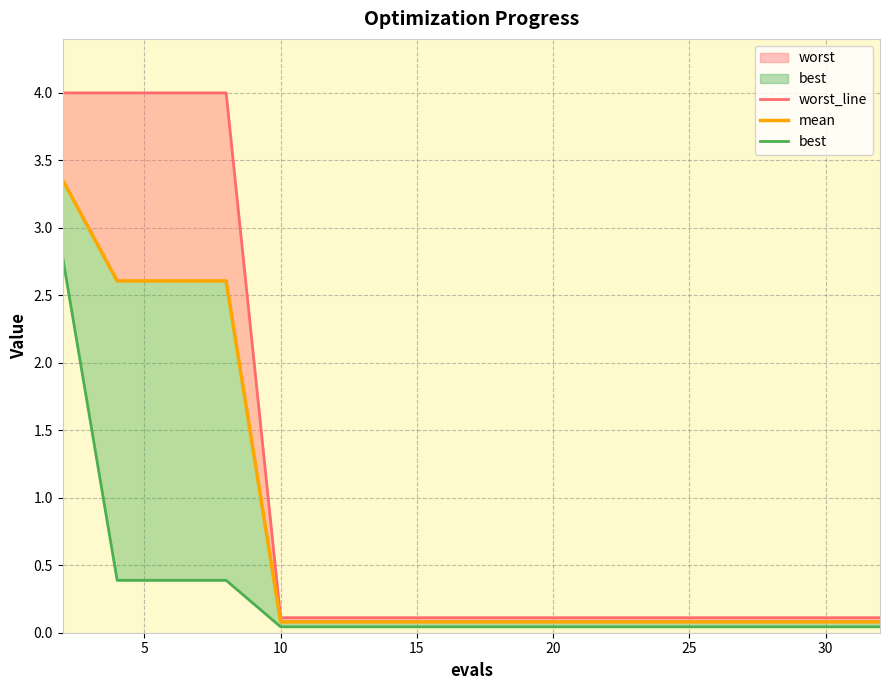

Which series has the largest range (max minus min)?

worst_line